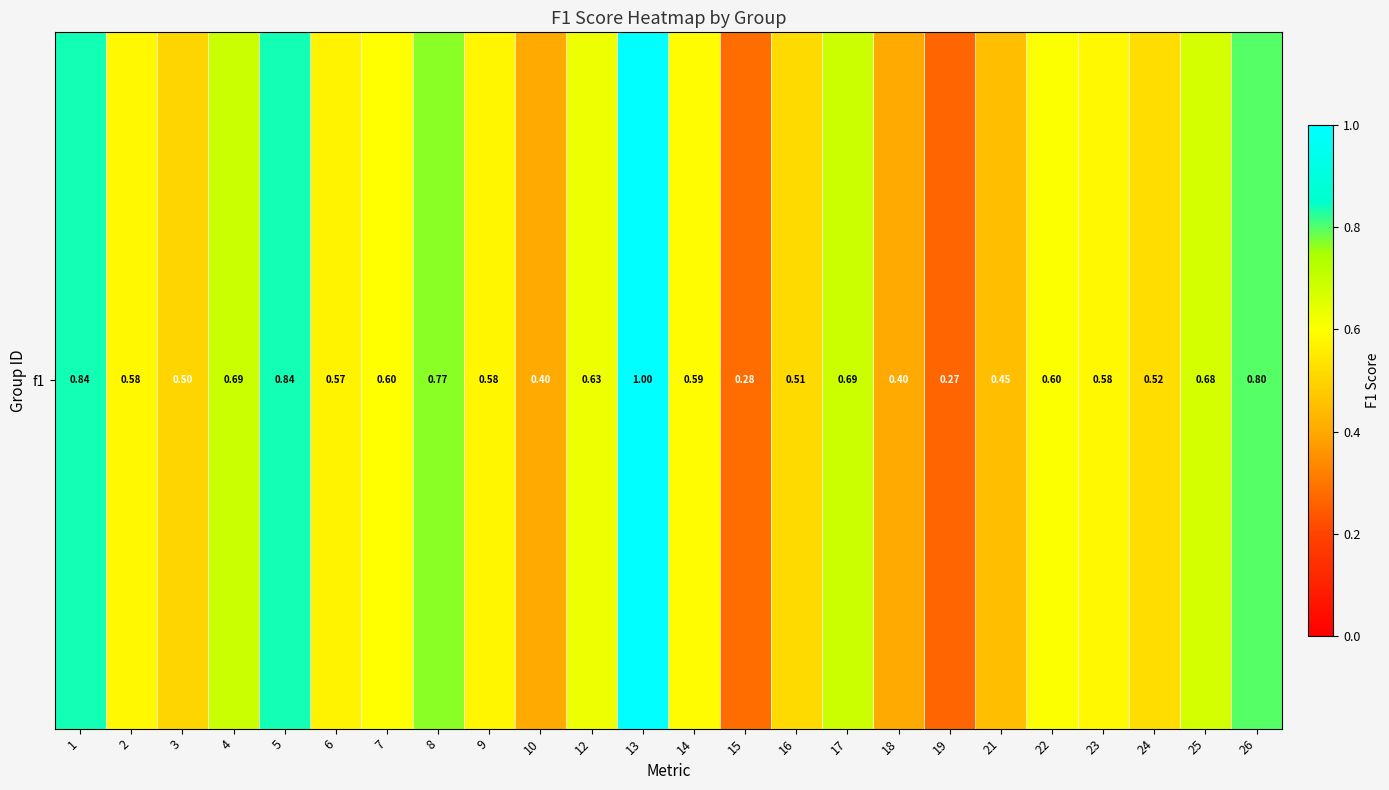

What is the difference between the values at 14 and 24?

0.1